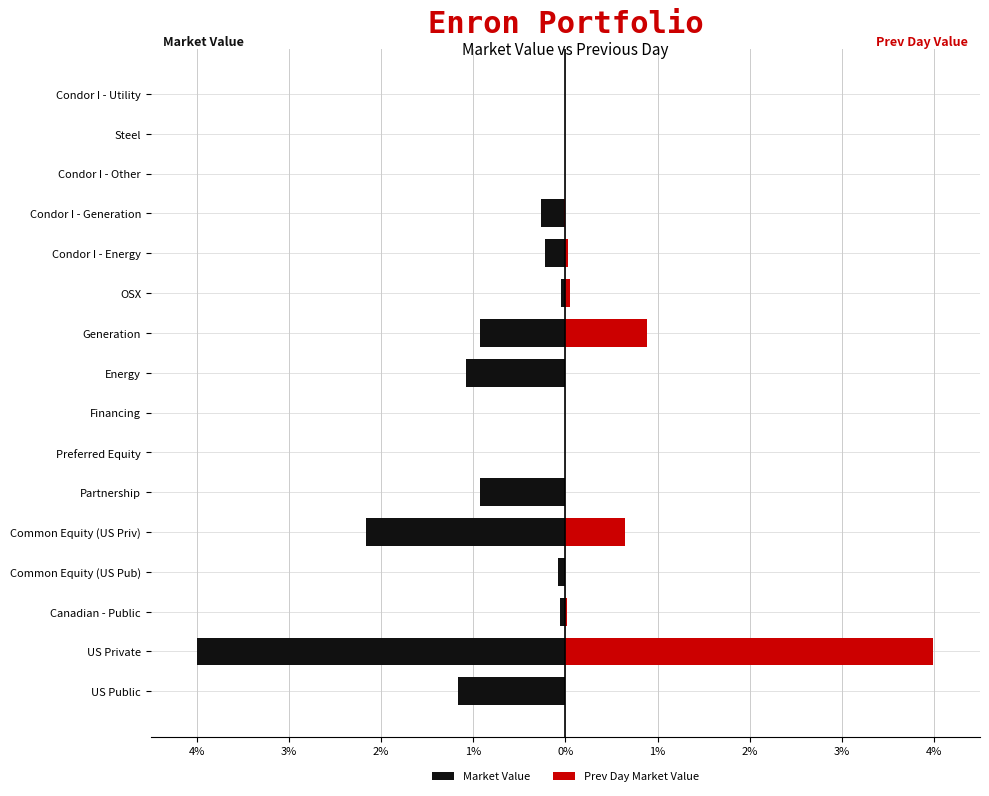

List the series in order of their peak value, highest first.

Prev Day Market Value, Market Value